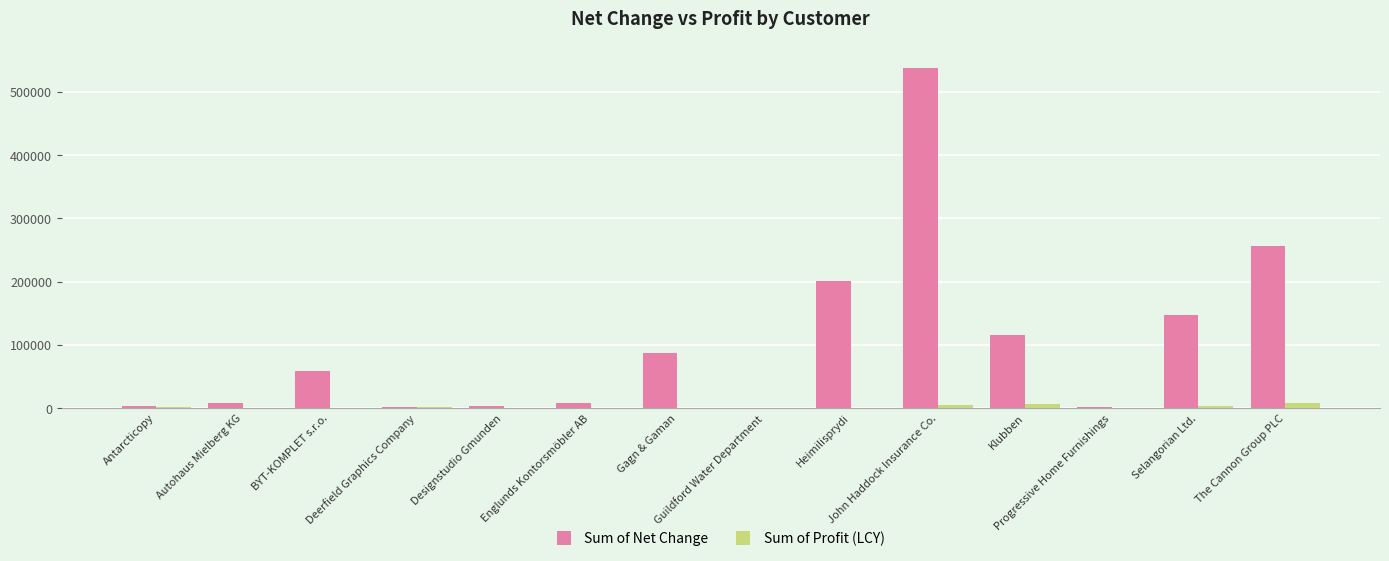

Between Selangorian Ltd. and The Cannon Group PLC, which series saw the biggest shift?

Sum of Net Change